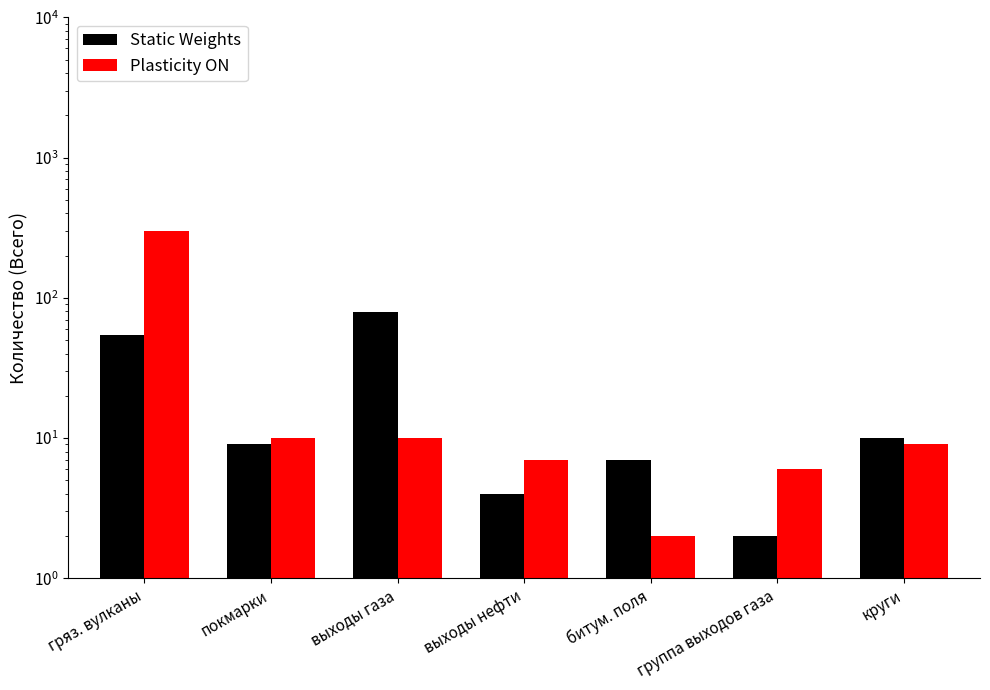

How many bars are there in each group?

2